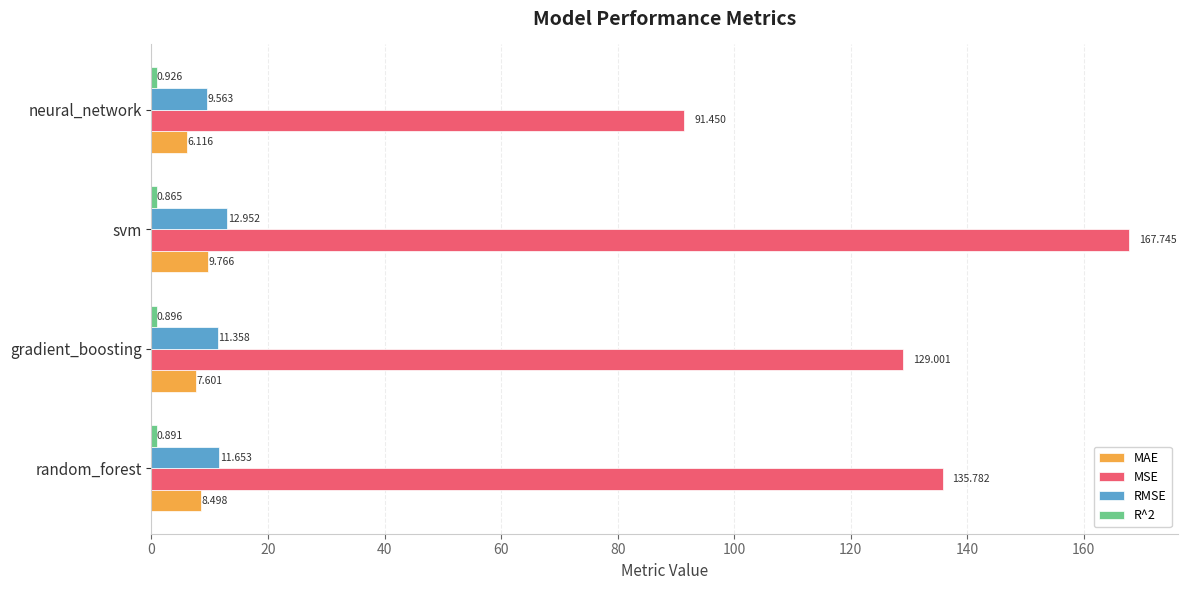

Which series changed the most between svm and neural_network?

MSE